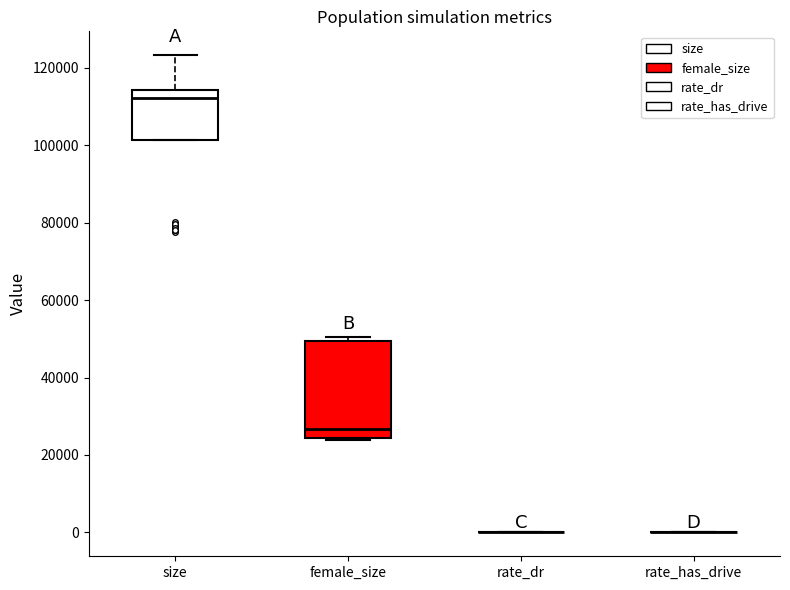

Reading left to right, read every box against the y-axis: the position of its median line, the range the box covers, and the ends of its whiskers. The values are not printed on the chart, so give them approximately, as read against the axis.

size: median 112000, box 102000 to 114000, whiskers 102000 to 124000
female_size: median 26000, box 24000 to 50000, whiskers 24000 (just below the box's lower edge) to 50000 (just above the box's upper edge)
rate_dr: box collapsed to a line at 0, whiskers 0 to 0
rate_has_drive: box collapsed to a line at 0, whiskers 0 to 0